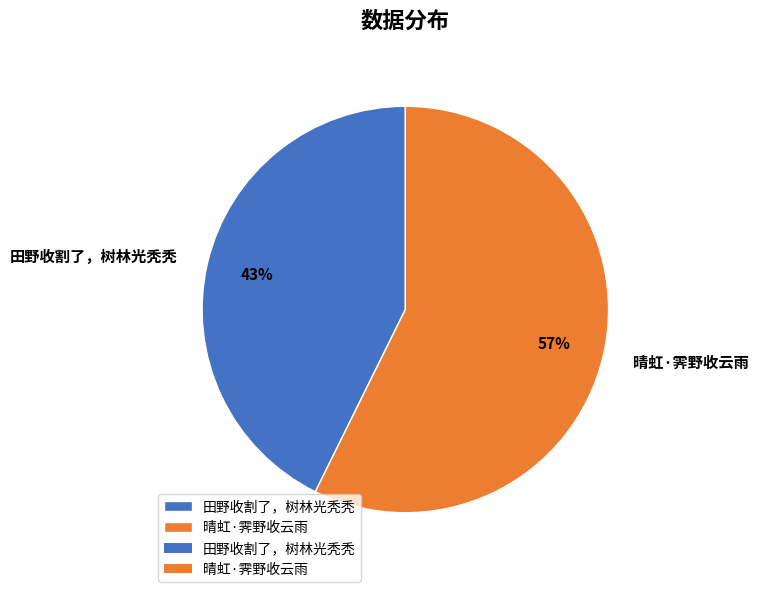

What percentage is the 晴虹·霁野收云雨 slice, to the nearest percent?

57%